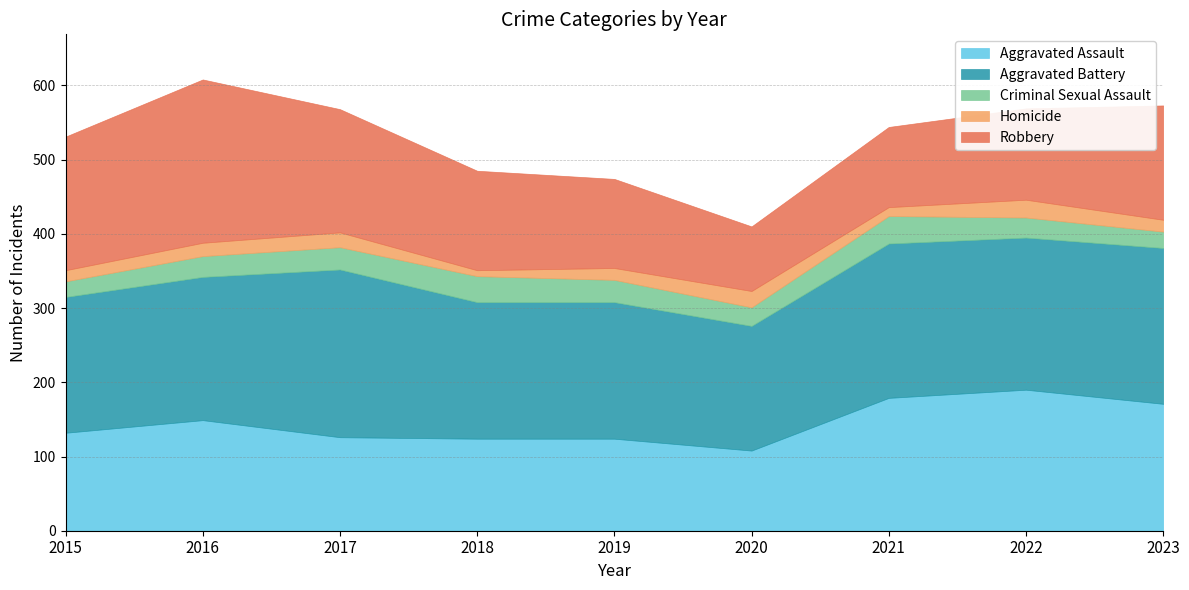

What is the total value across all series at 2018?

485